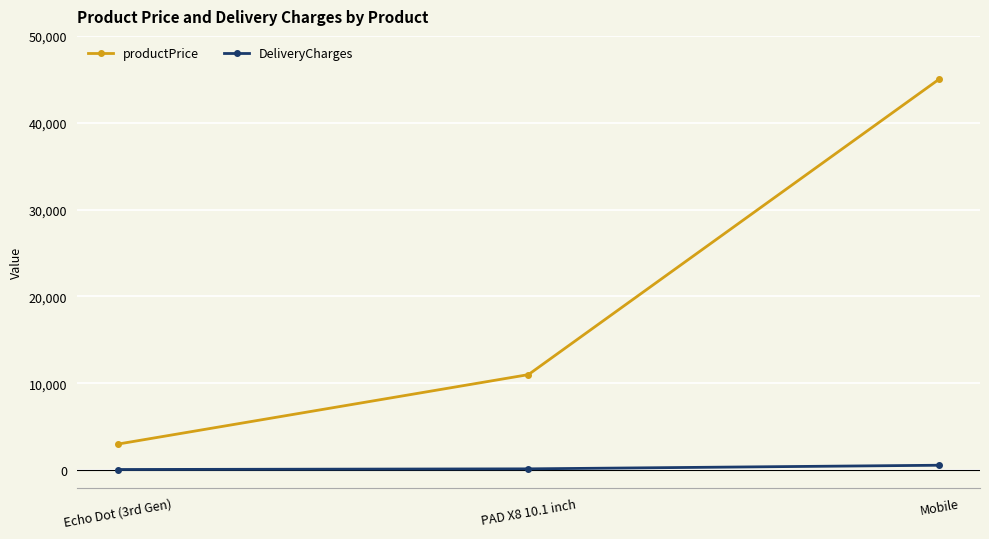

Which series changed the most between Echo Dot (3rd Gen) and Mobile?

productPrice